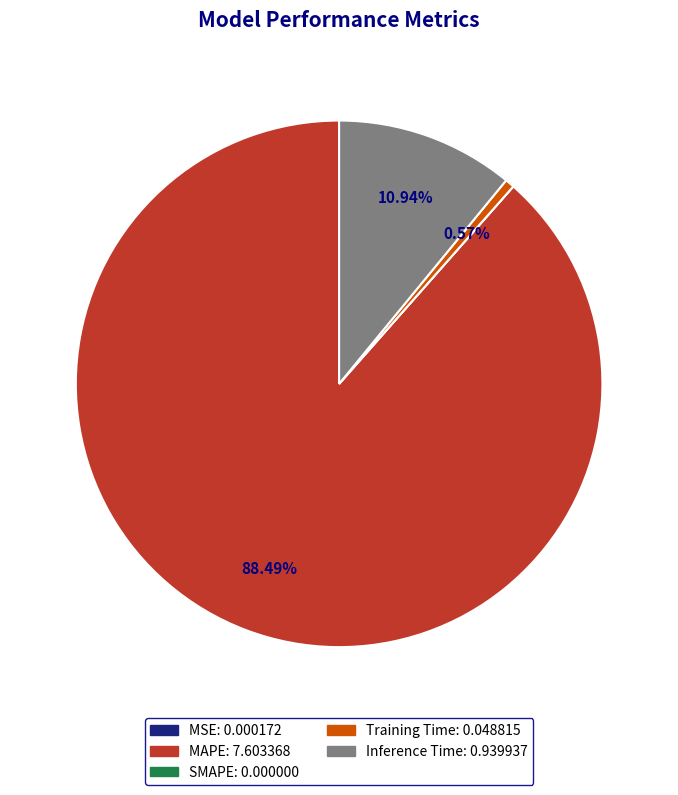

How much of the chart is everything except Inference Time?

89.1%